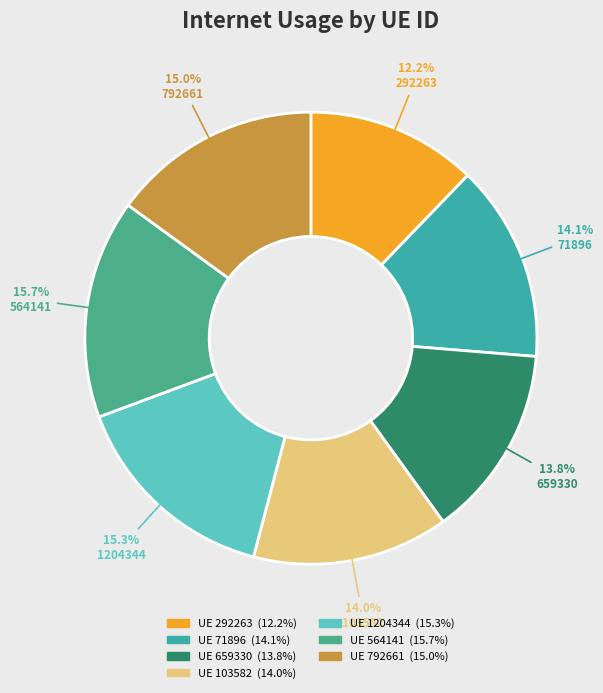

To the nearest percent, what percentage of the pie is 292263?

12%